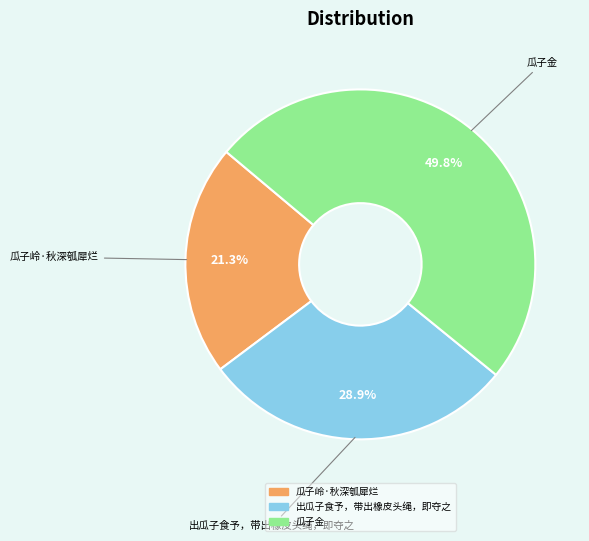

What is the largest slice in the pie chart?

瓜子金